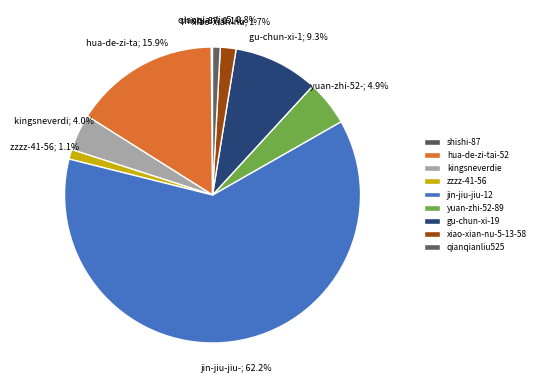

What is the change in value from kingsneverdie to zzzz-41-56?

-80